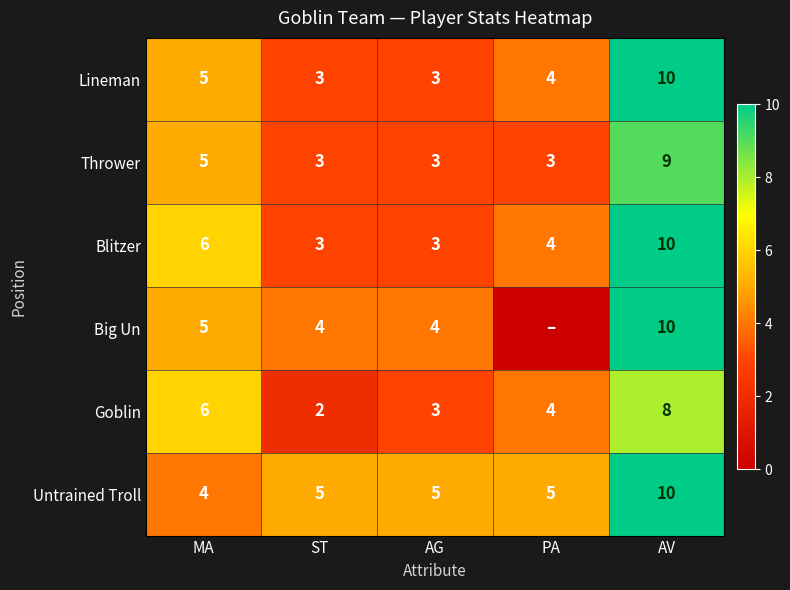

Which has a higher value, AV or ST?

AV